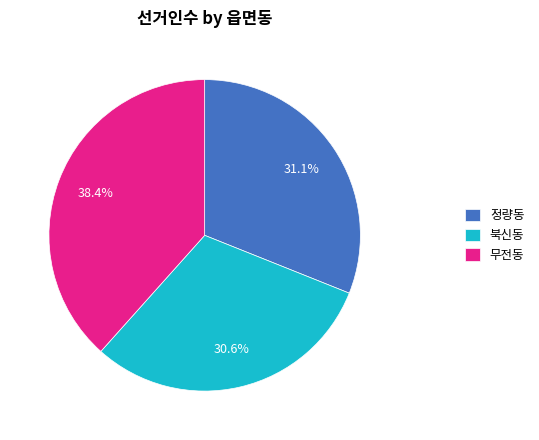

What percentage is the 정량동 slice, to the nearest percent?

31%